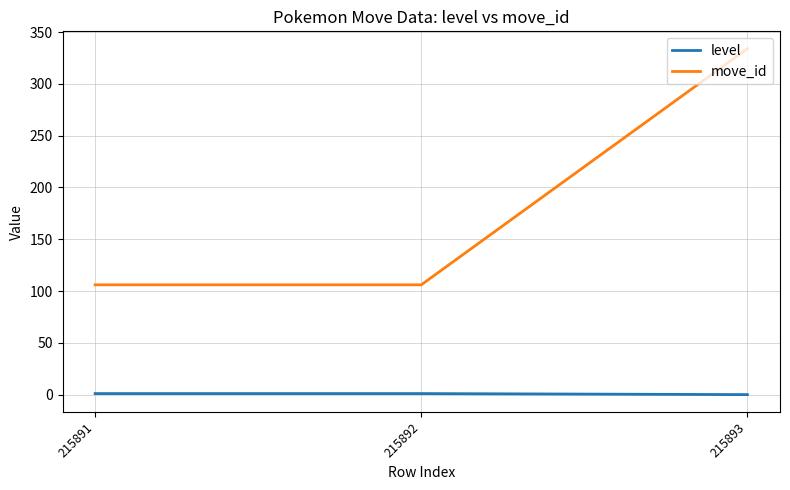

Is it true that level equals 1 at 215892?

True